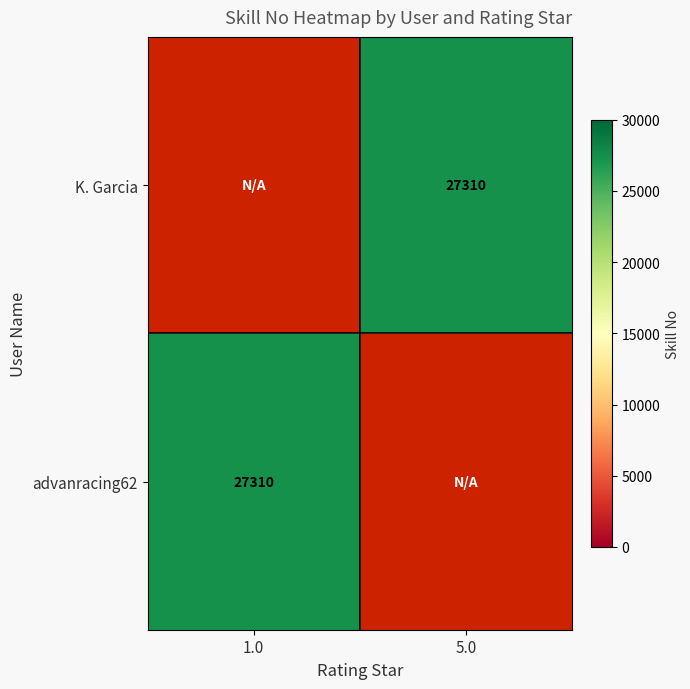

Which has a higher value, 5.0 or 1.0?

1.0